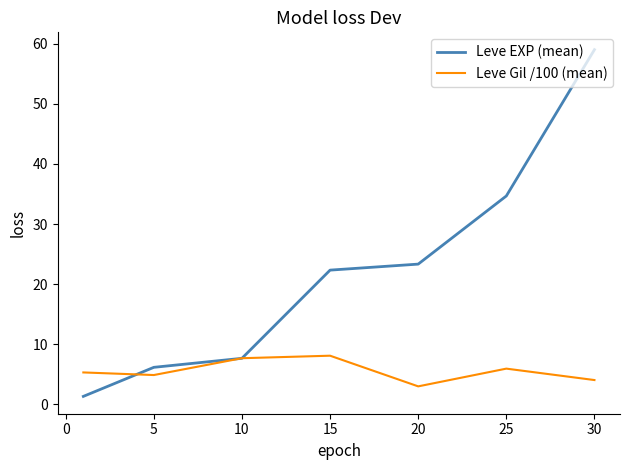

Which series has the widest spread of values?

Leve EXP (mean)